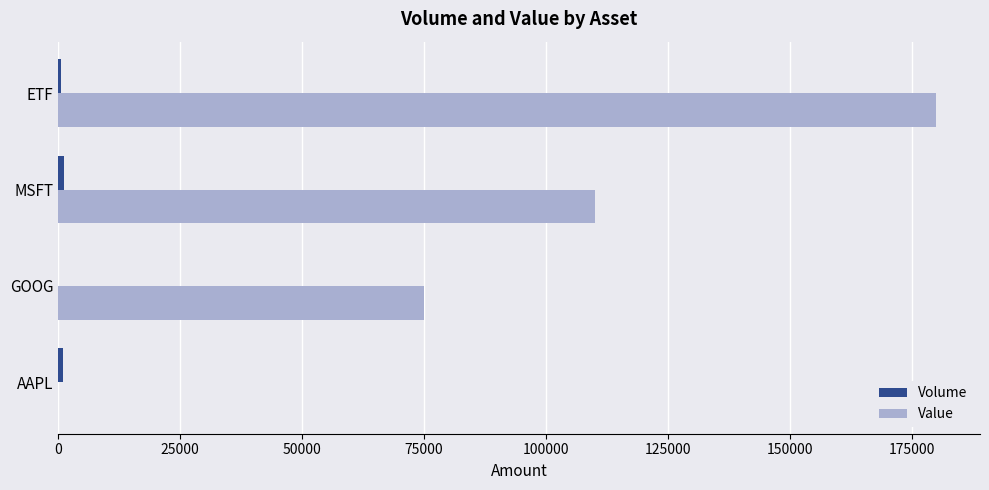

Where is Value nearest to the value 90000?

GOOG